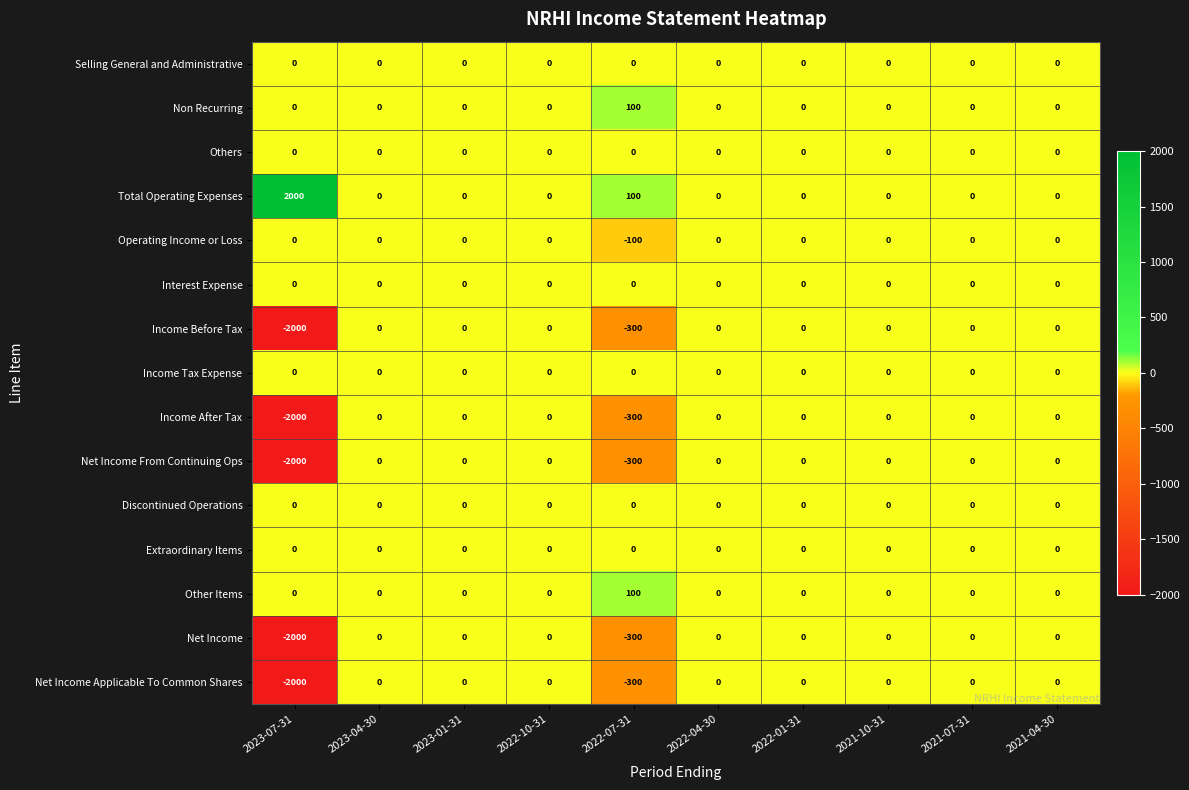

Which label corresponds to the largest value in the chart?

2023-07-31